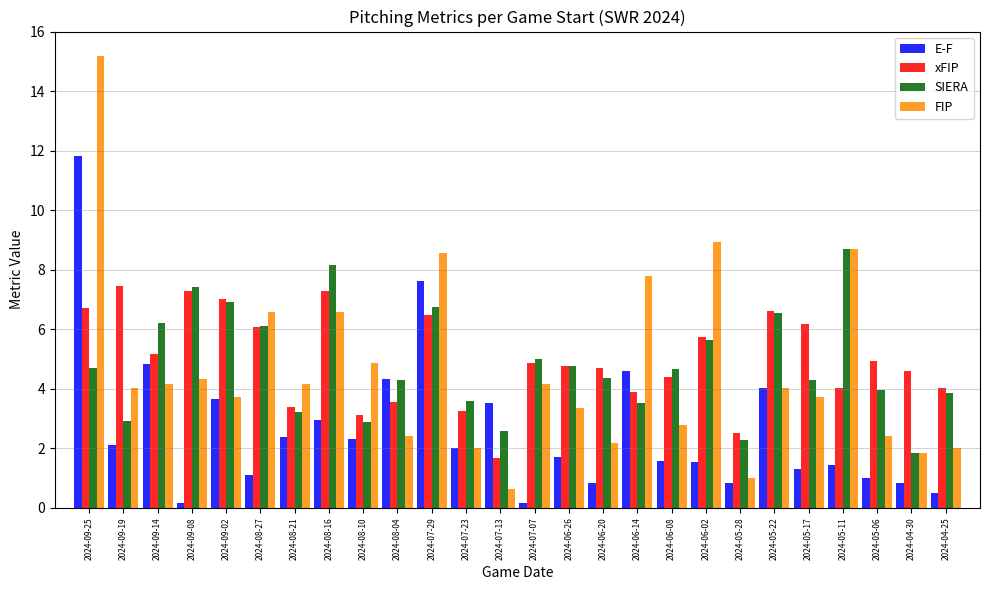

True or false: SIERA has a value of 5.0 at 2024-07-07.

True